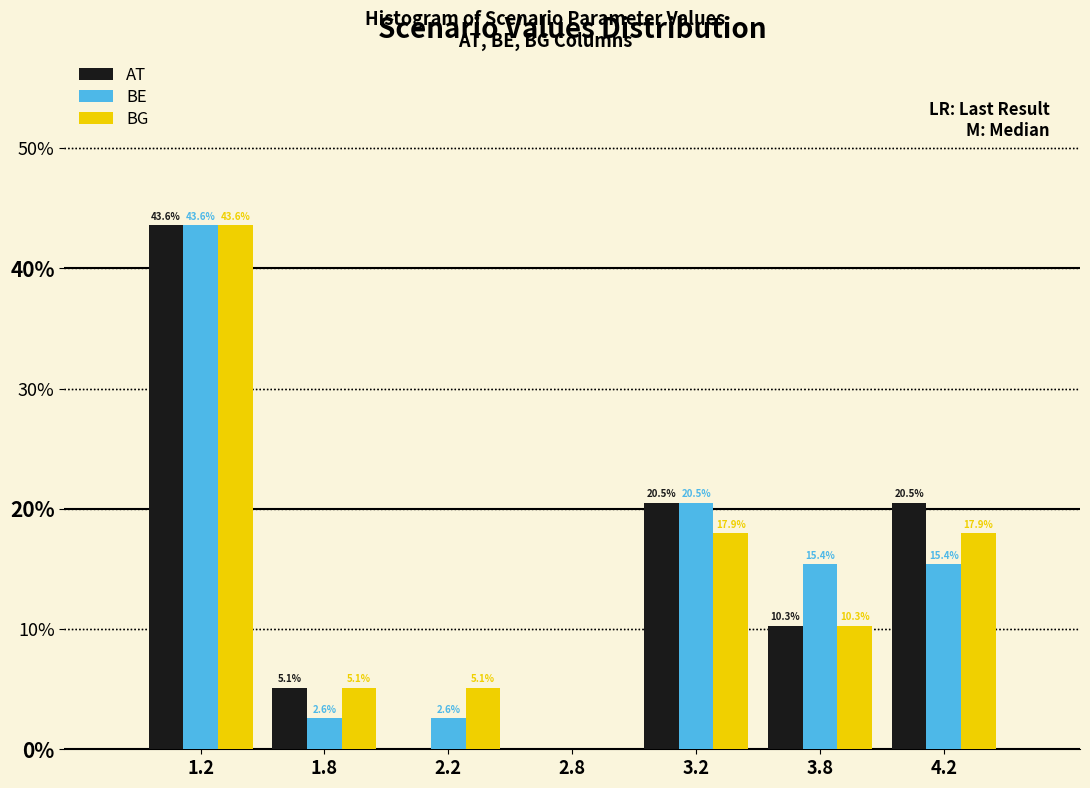

Reading right to left, transcribe all the data shown in this chart.

AT: 4.2=20.5	3.8=10.3	3.2=20.5	2.8=0.0	2.2=0.0	1.8=5.1	1.2=43.6
BE: 4.2=15.4	3.8=15.4	3.2=20.5	2.8=0.0	2.2=2.6	1.8=2.6	1.2=43.6
BG: 4.2=17.9	3.8=10.3	3.2=17.9	2.8=0.0	2.2=5.1	1.8=5.1	1.2=43.6